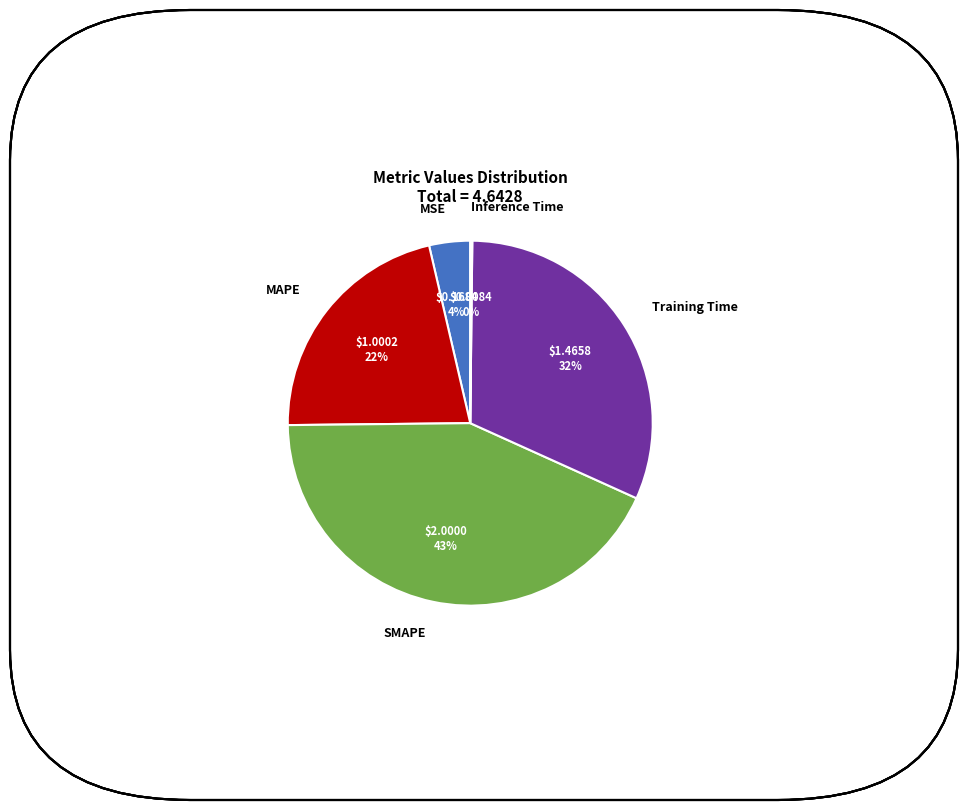

Approximately how many times larger is the value at Training Time compared to MAPE?

1.5